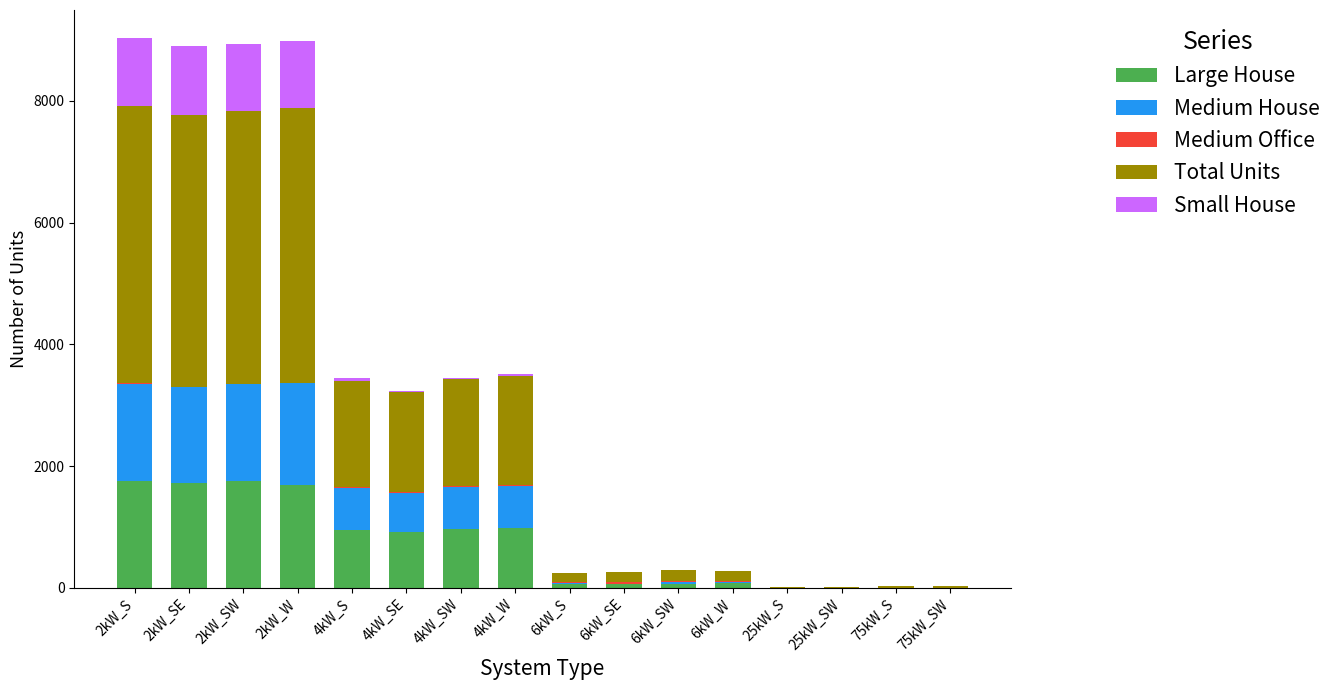

The value of Large House at 4kW_S is 956. True or false?

True